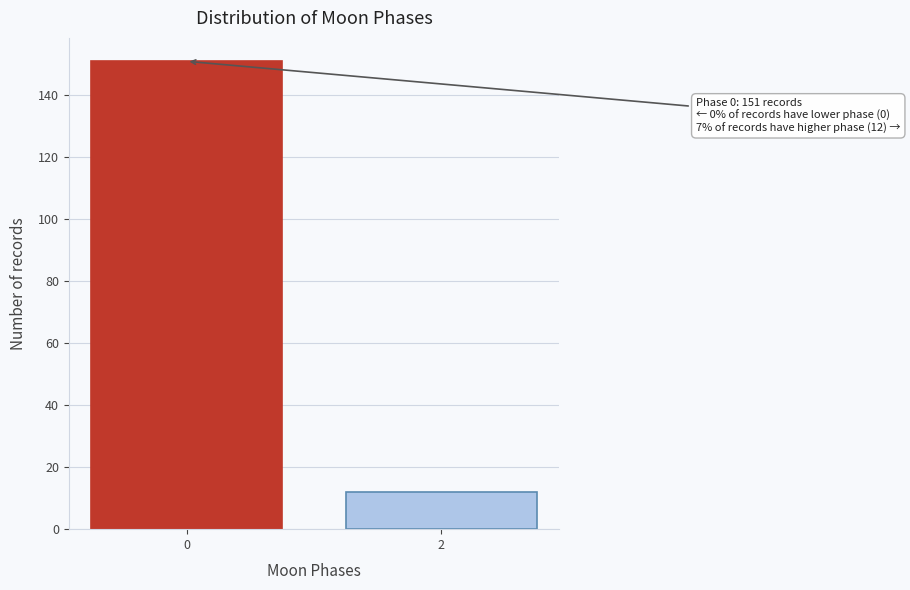

Reading left to right, extract all data points from this chart.

151	12